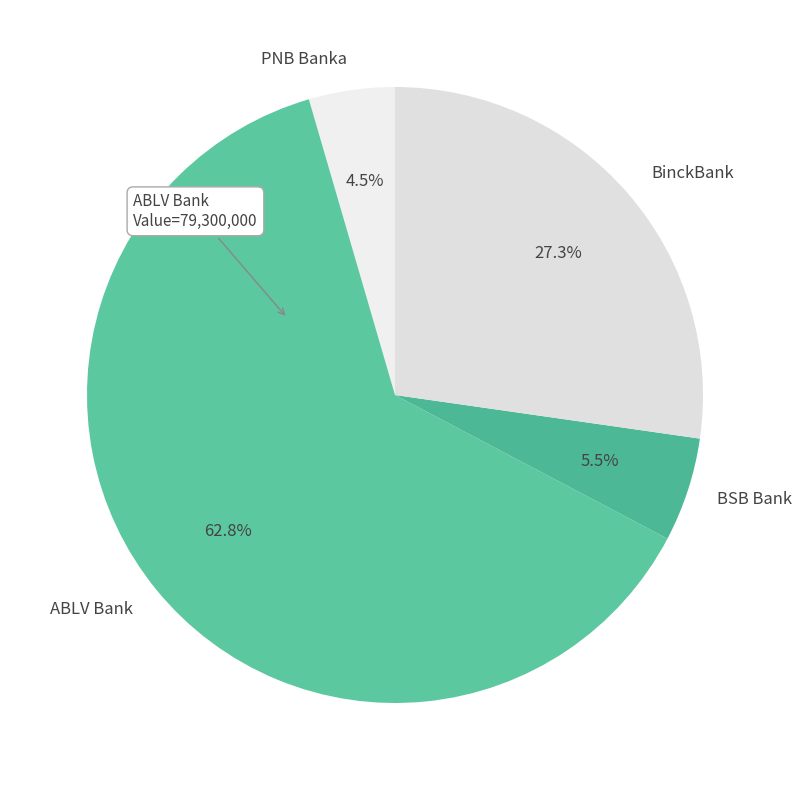

Between ABLV Bank and BSB Bank, which is larger?

ABLV Bank